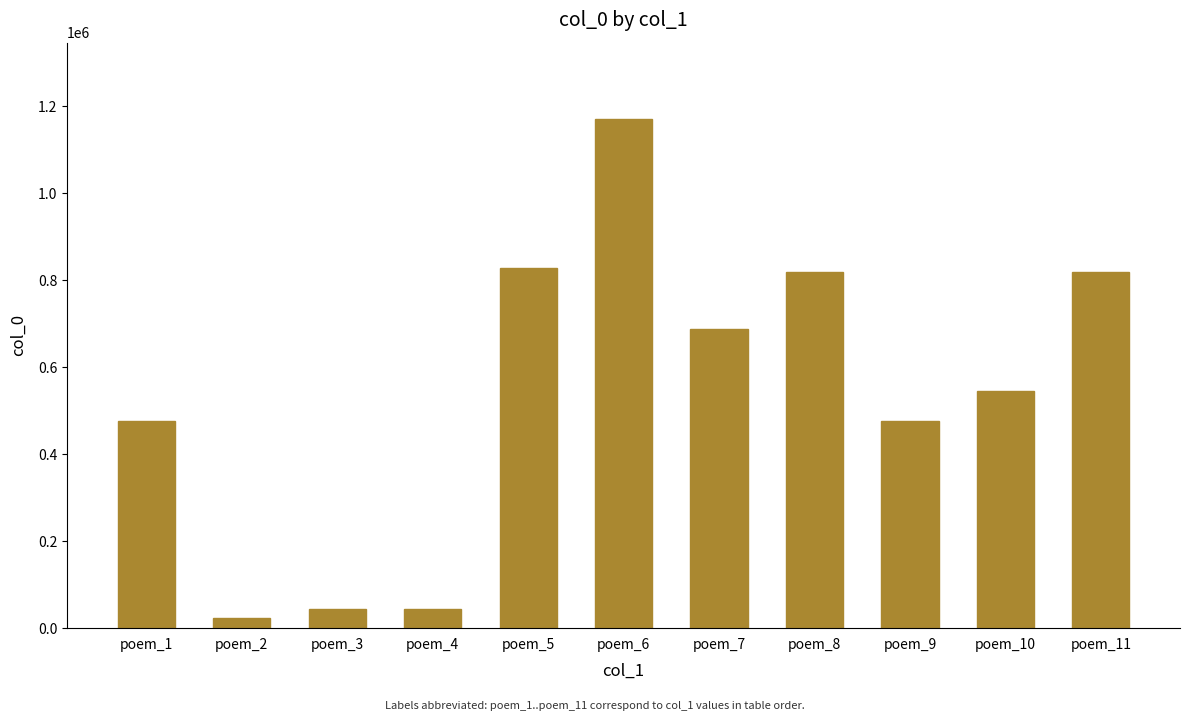

Where is the data nearest to the value 597447?

poem_10